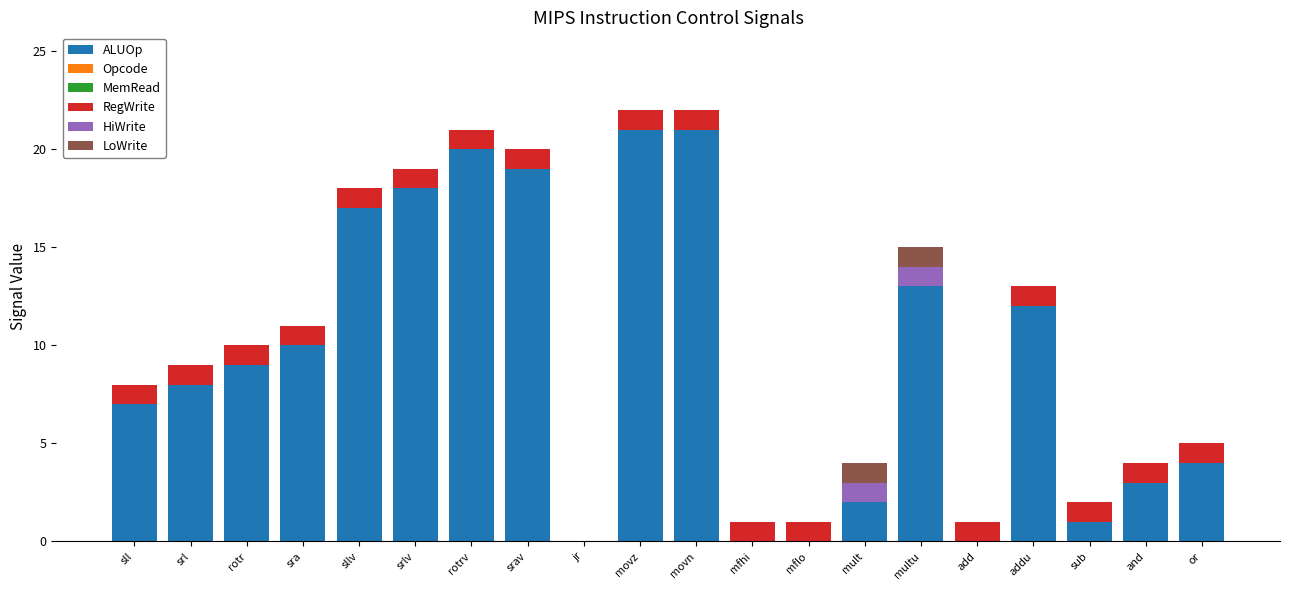

True or false: ALUOp has a value of 19 at srav.

True